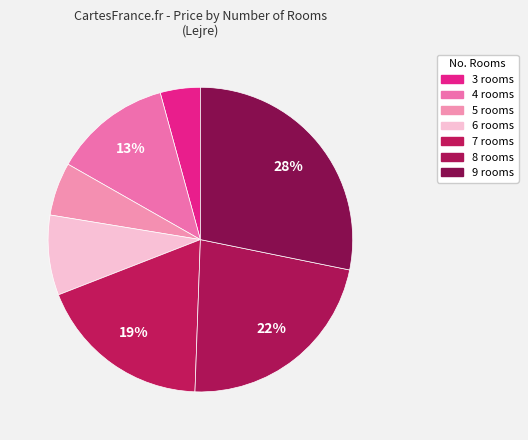

To the nearest percent, what is the difference between the 8 rooms and 9 rooms slice percentages?

6%